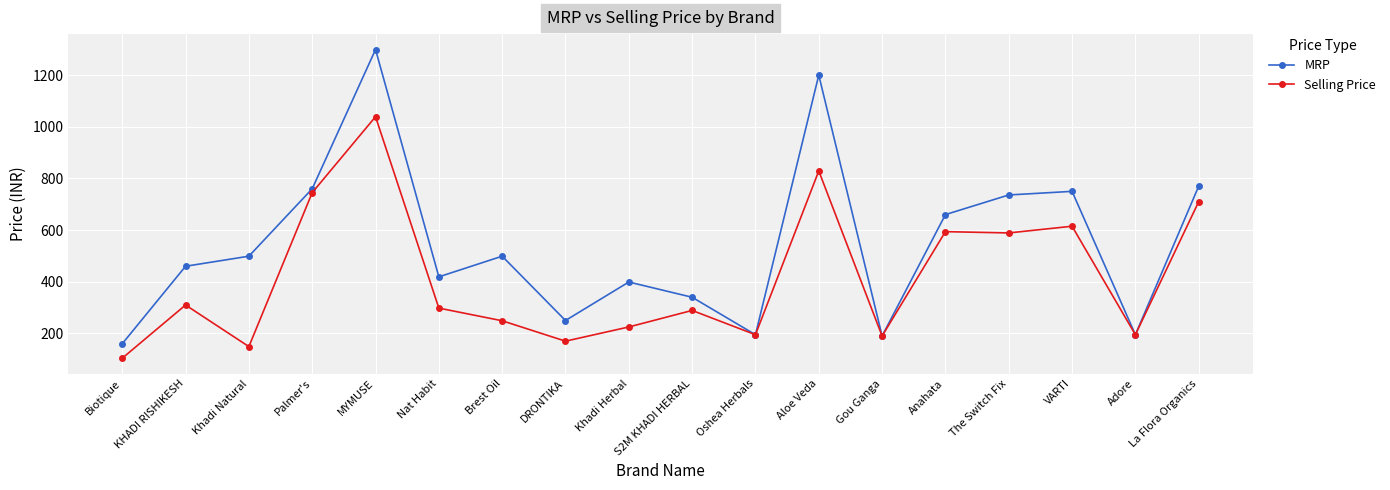

Which category has the lowest value in the MRP series?

Biotique